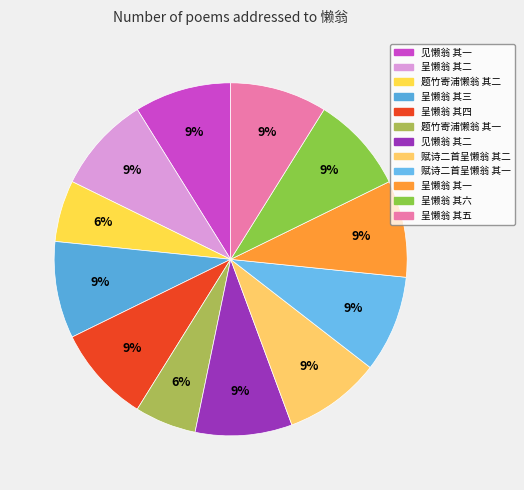

To the nearest percent, what percentage of the pie is 呈懒翁 其三?

9%